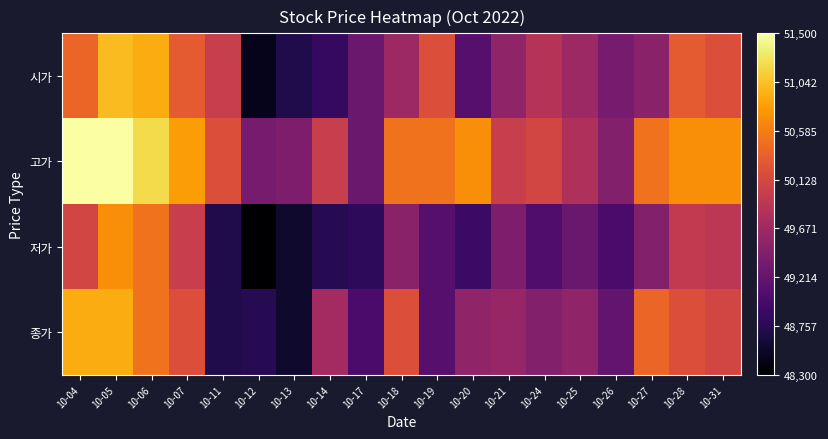

At which category does the chart reach its minimum across all series?

10-12